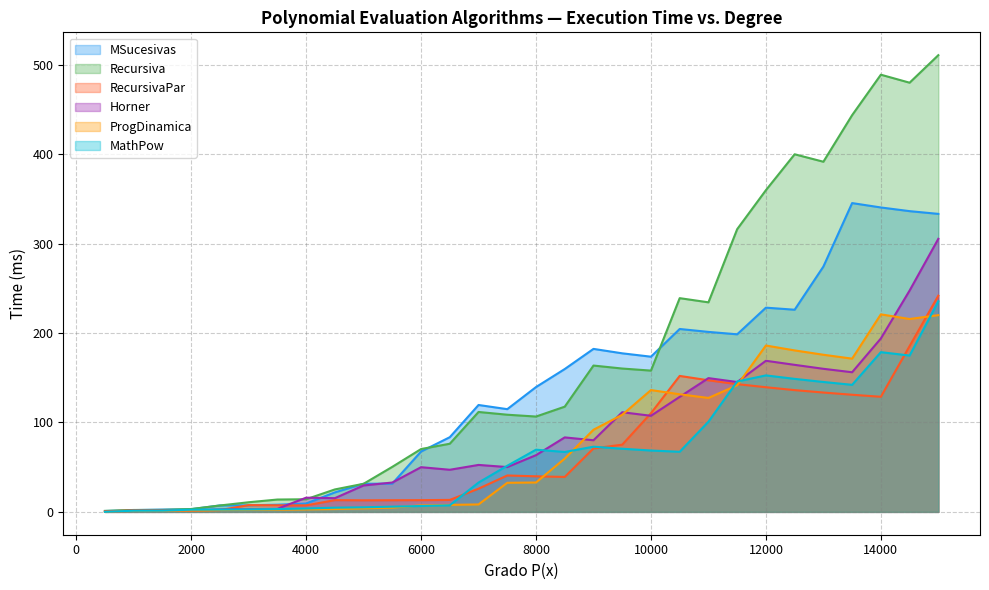

Reading right to left, transcribe all the data shown in this chart.

MSucesivas: 333.1	336.2	340.3	345.2	274.2	226.0	228.3	198.5	201.2	204.4	173.5	177.2	182.2	159.7	139.5	114.8	119.5	83.5	67.5	31.6	31.4	21.8	9.4	8.0	7.4	7.2	3.0	2.6	2.0	1.0
Recursiva: 510.5	479.7	488.7	443.5	391.4	399.7	359.6	316.0	234.2	238.9	157.9	160.2	163.6	117.6	106.6	108.6	111.7	76.2	70.2	50.4	31.4	25.1	14.1	13.8	10.8	7.2	3.2	2.2	2.1	1.1
RecursivaPar: 241.7	185.3	128.7	130.9	133.4	136.1	139.3	142.8	147.1	152.0	110.3	75.1	70.9	39.1	39.8	40.7	25.9	13.4	13.1	13.0	12.9	13.1	7.3	7.3	7.6	2.0	1.6	1.5	1.7	0.6
Horner: 305.2	247.4	193.8	156.1	159.9	164.4	168.9	145.2	149.5	128.6	107.4	111.4	80.1	83.3	63.4	50.1	52.5	47.1	50.0	32.8	29.5	15.3	15.9	3.5	3.1	2.8	1.7	1.4	1.3	0.0
ProgDinamica: 219.9	215.6	220.8	171.3	175.6	180.5	186.0	141.5	127.4	131.5	136.2	108.5	91.8	59.6	32.9	32.5	8.3	7.8	7.3	4.7	4.0	3.2	2.8	2.4	2.2	2.1	1.5	1.2	1.2	0.0
MathPow: 235.4	174.8	178.6	142.0	145.2	148.7	152.6	145.8	100.8	67.2	68.6	70.6	72.9	67.0	69.5	51.6	32.8	7.4	6.6	5.9	5.1	4.7	3.8	3.2	2.8	2.7	2.5	1.4	1.3	0.1